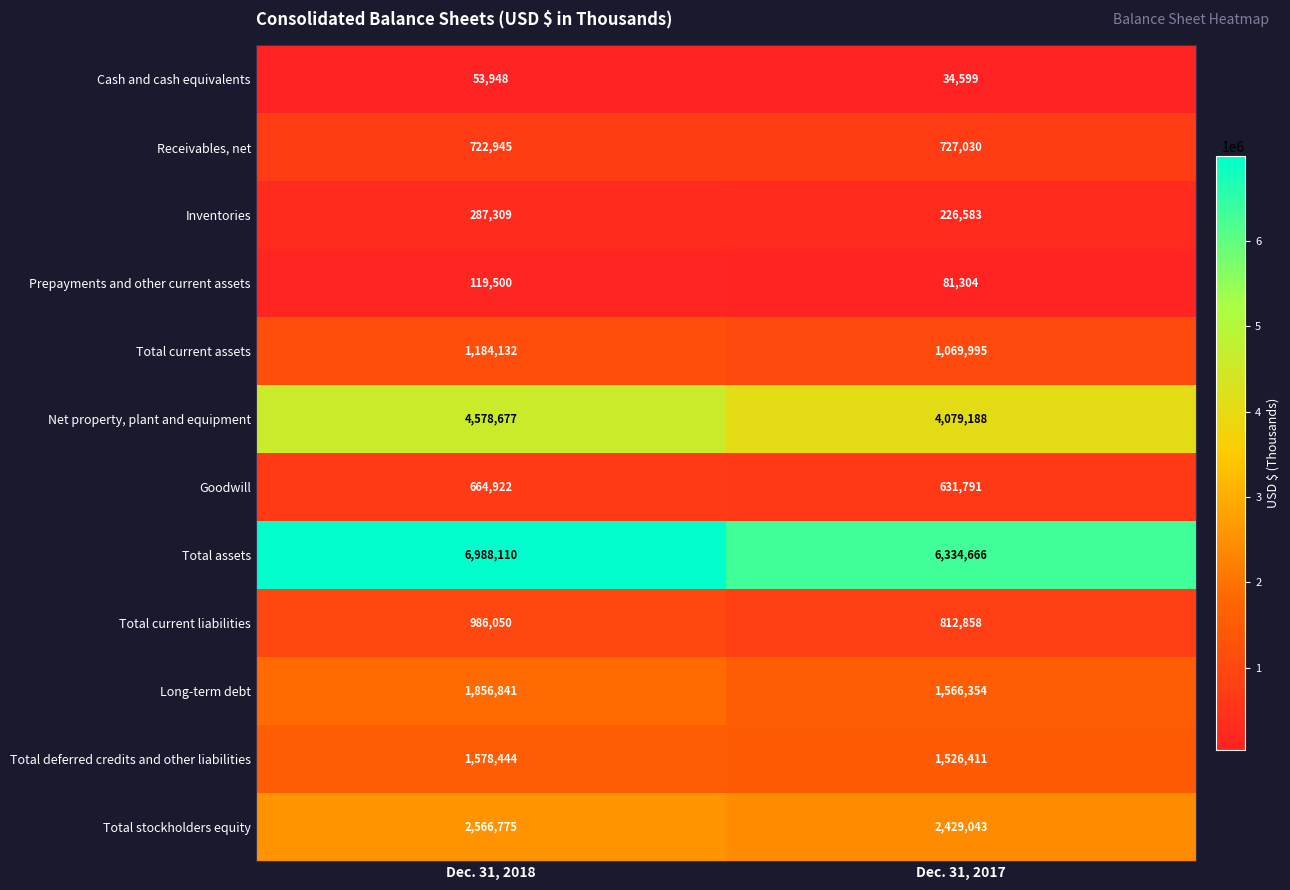

What is the difference between the highest and lowest values at Dec. 31, 2018?

6934162